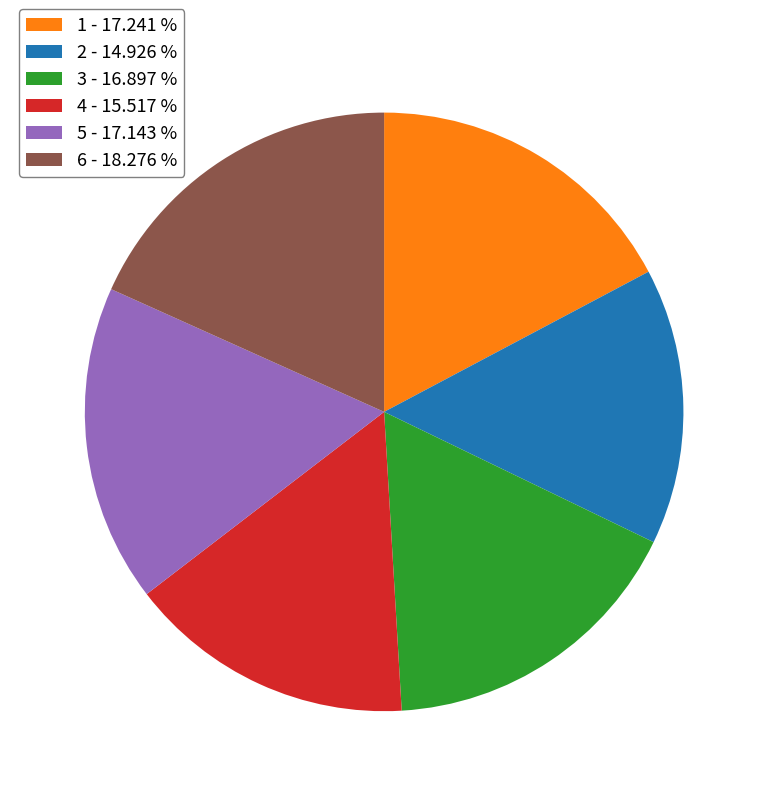

Which slice is the largest?

6